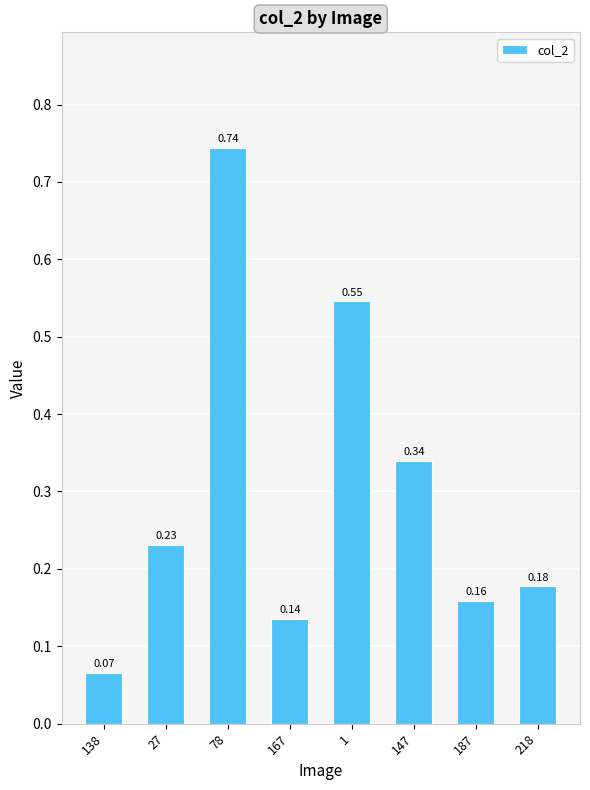

What is the sum of all values?

2.4